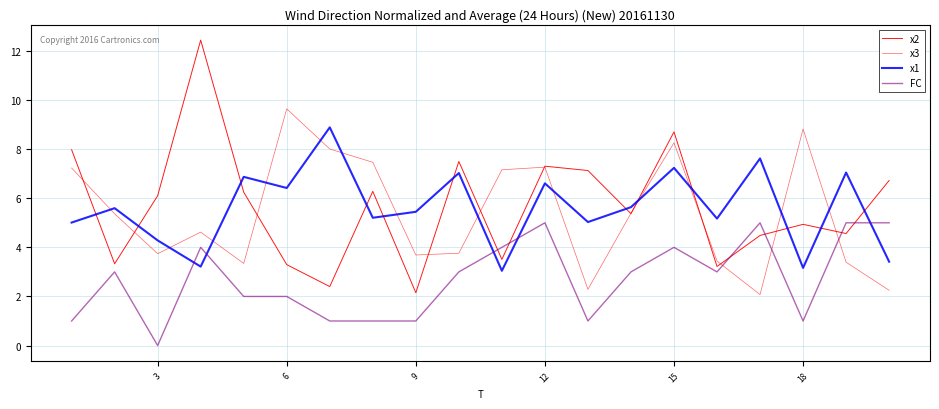

Is this an area chart (filled region under the line)?

No